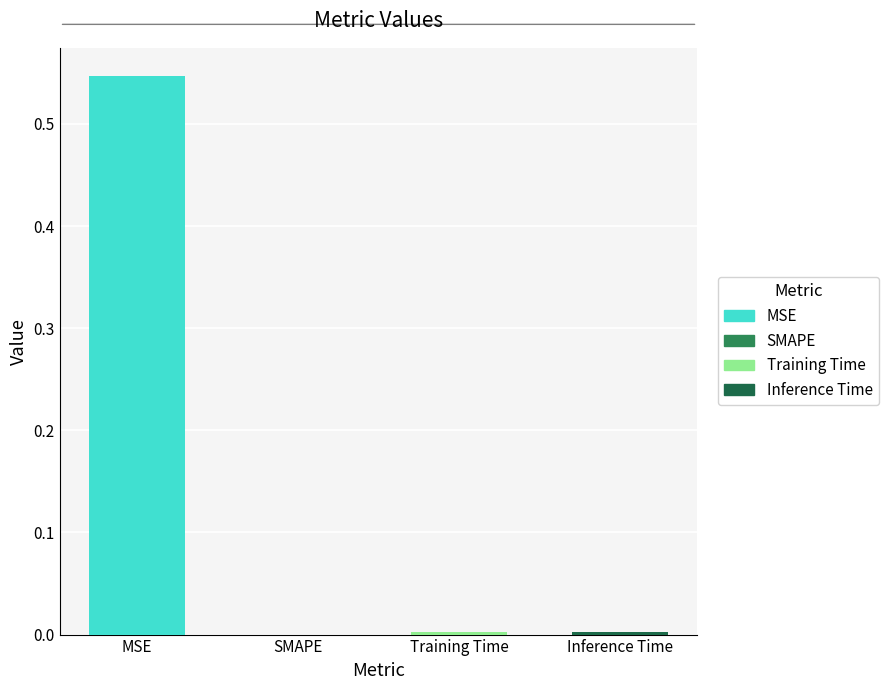

Count the number of categories in the chart.

4